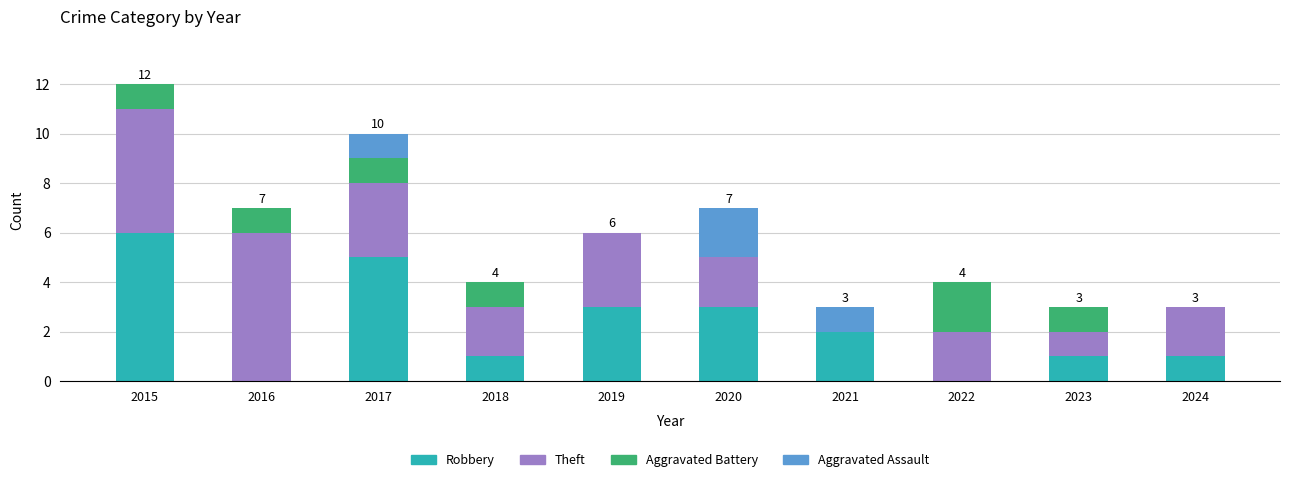

At which category is the sum across all series the highest?

2015